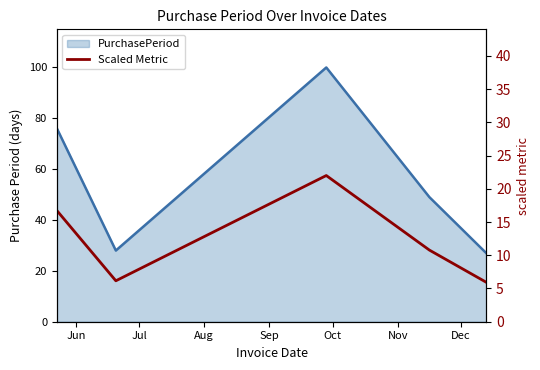

How many points are higher than both their immediate neighbors (excluding endpoints)?

1